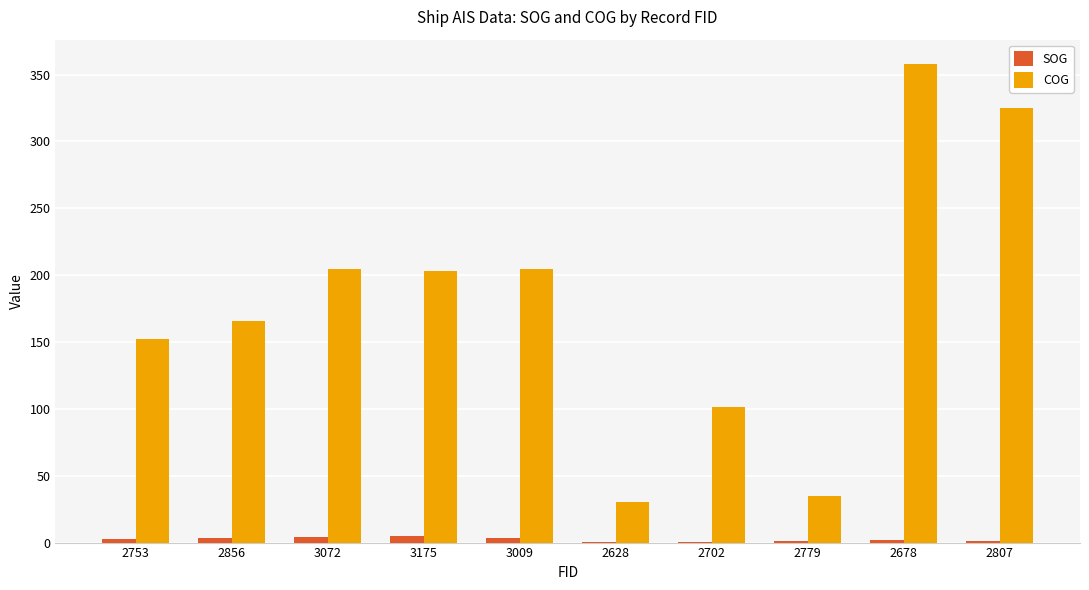

Which series has the largest total across all categories?

COG